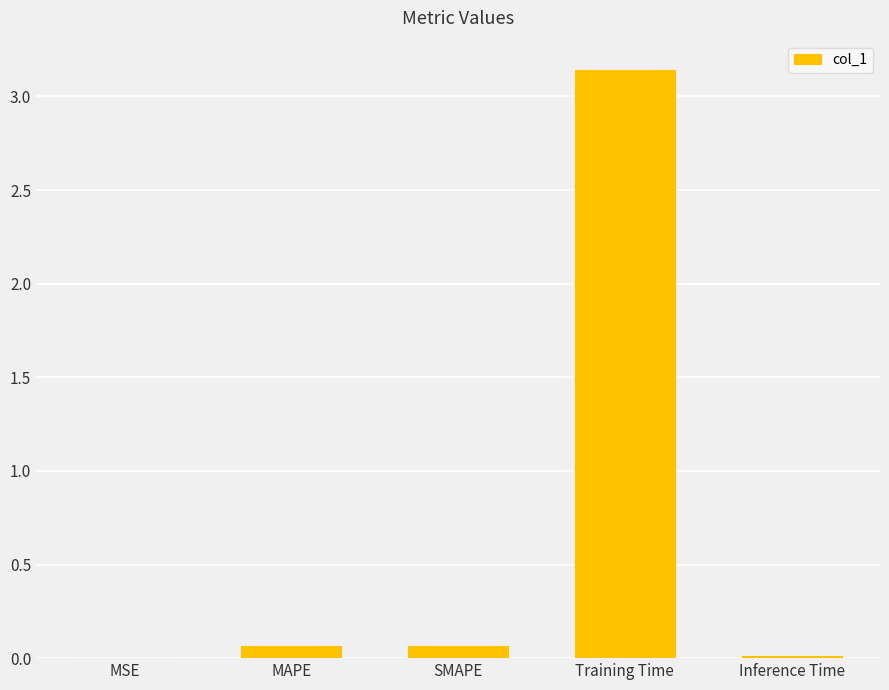

Which label corresponds to the largest value in the chart?

Training Time